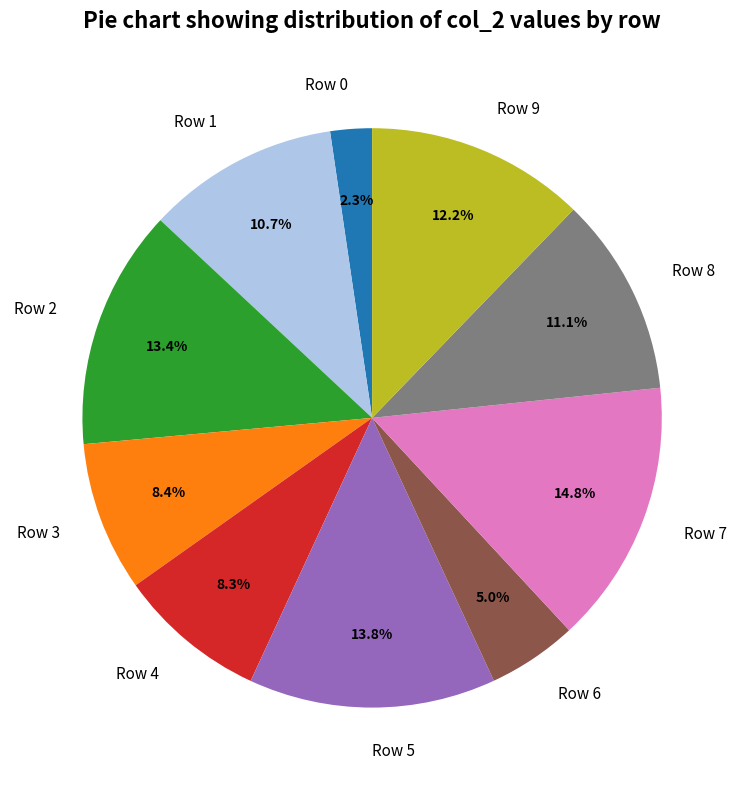

To the nearest percent, what is the average slice percentage?

10%